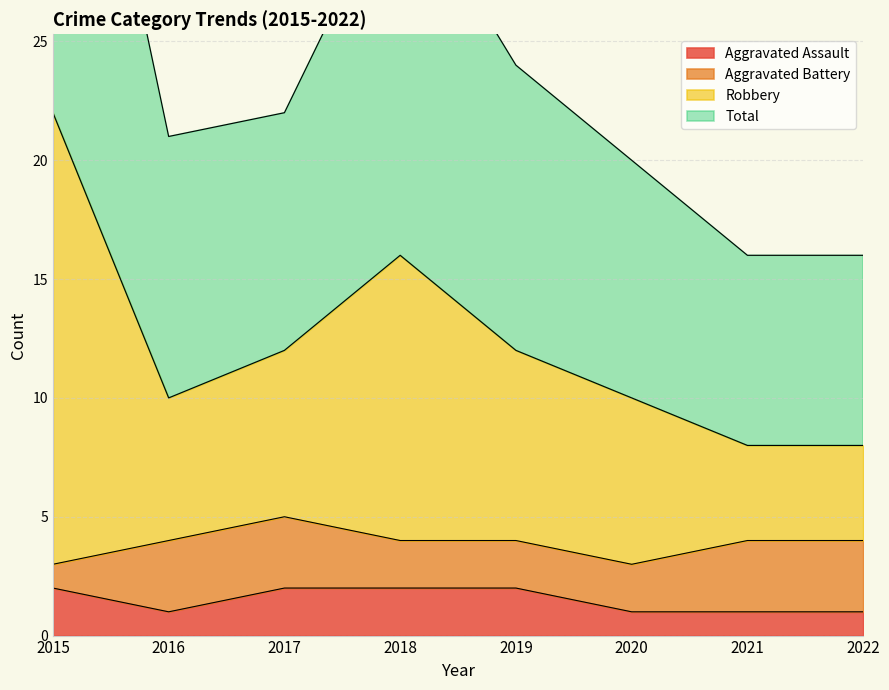

Is it true that Aggravated Assault equals 2 at 2017?

True